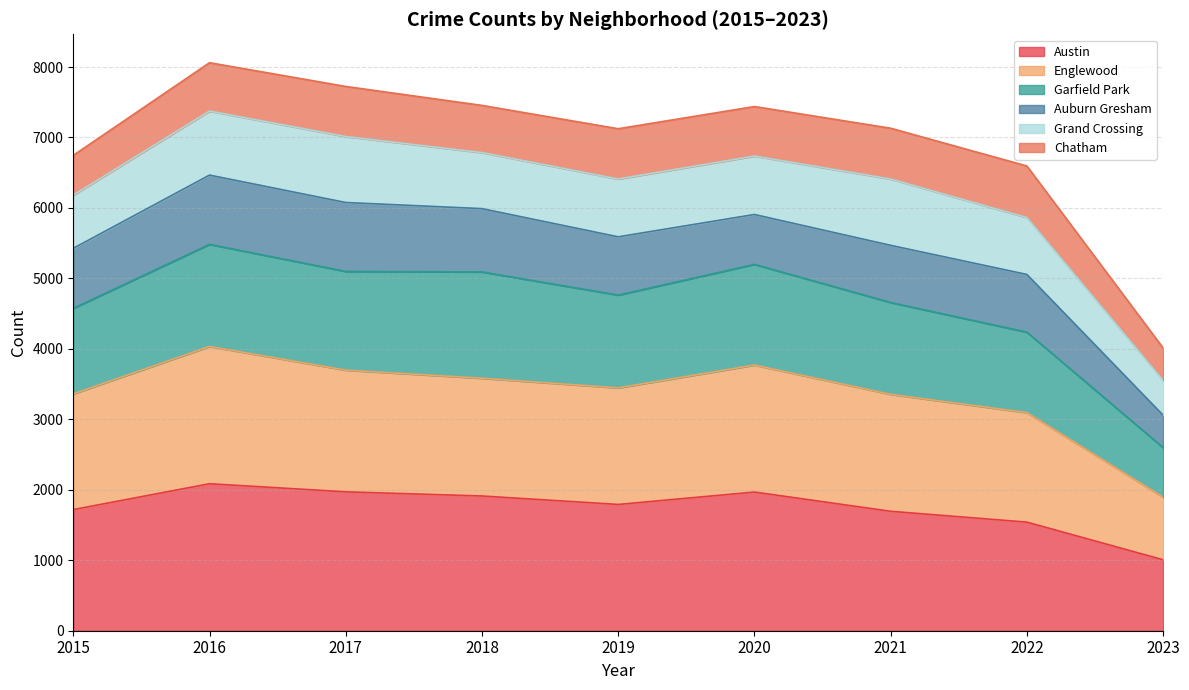

The Englewood series shows 1439 at 2015. True or false?

False